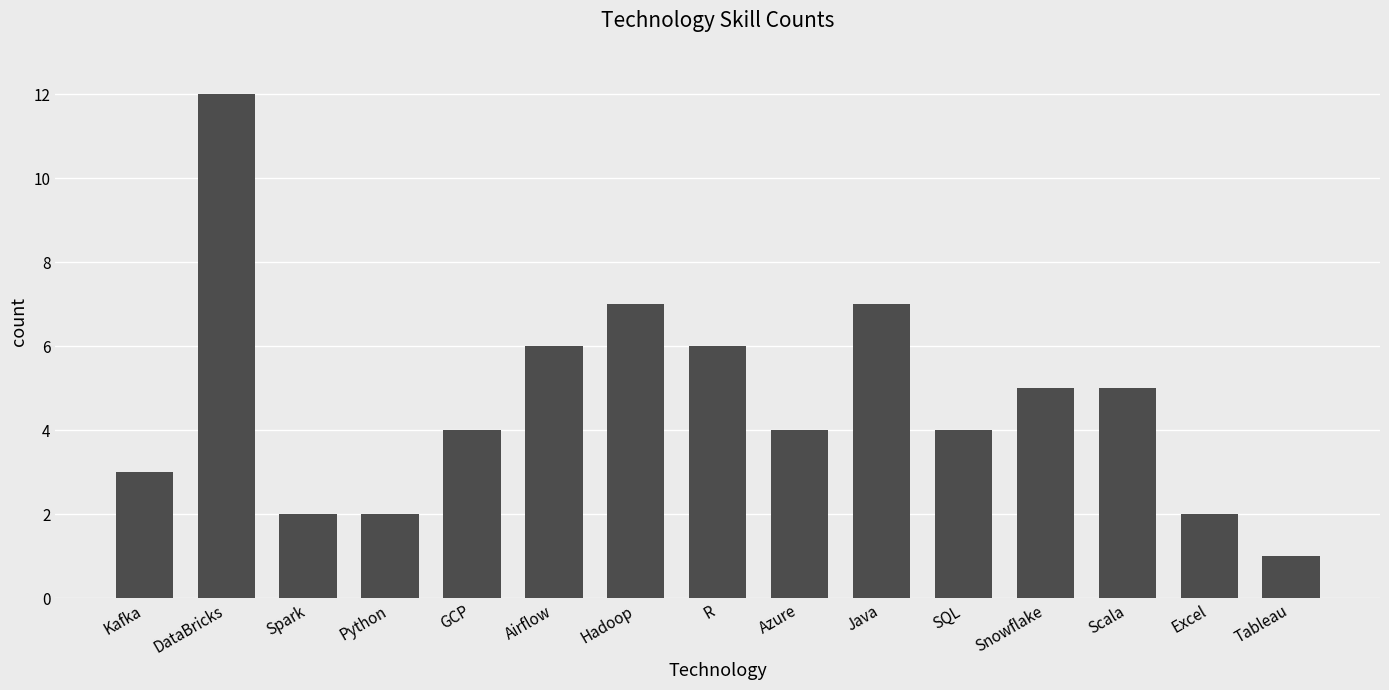

Reading right to left, transcribe all the data shown in this chart.

1	2	5	5	4	7	4	6	7	6	4	2	2	12	3